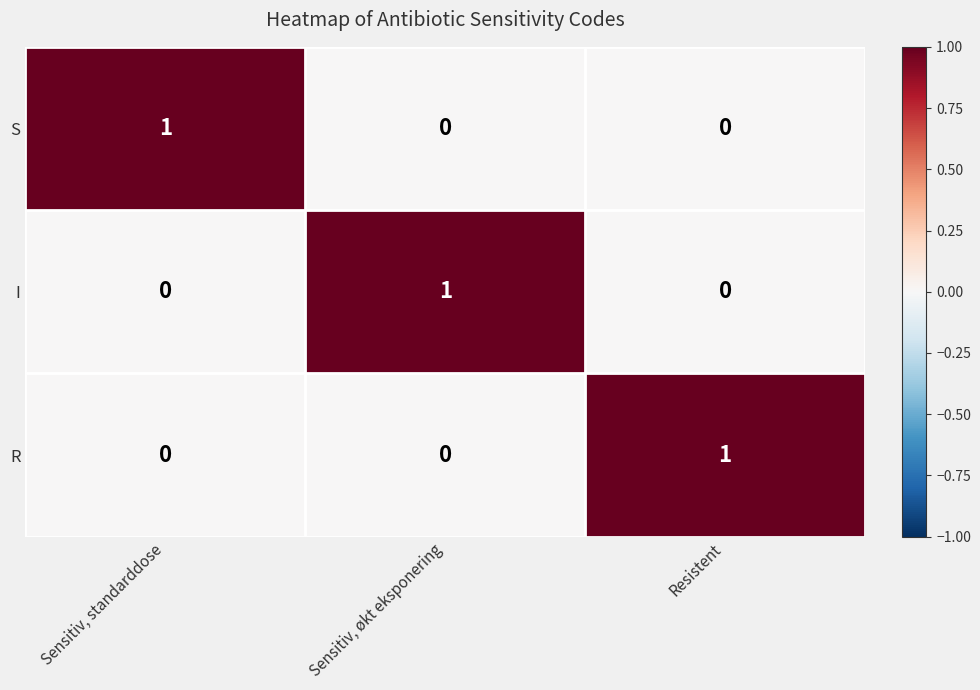

The value of S at Sensitiv, standarddose is 1. True or false?

True